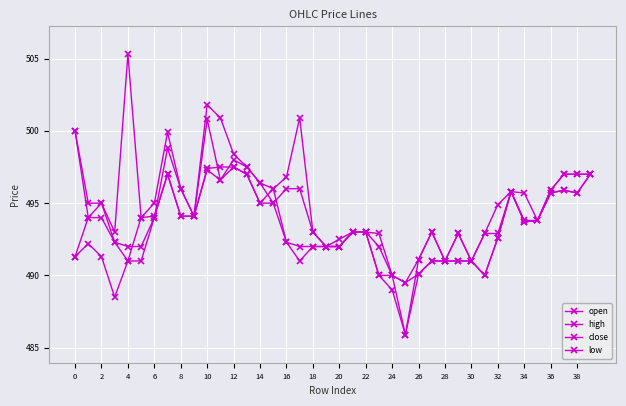

List the series in order of their peak value, lowest first.

close, low, open, high